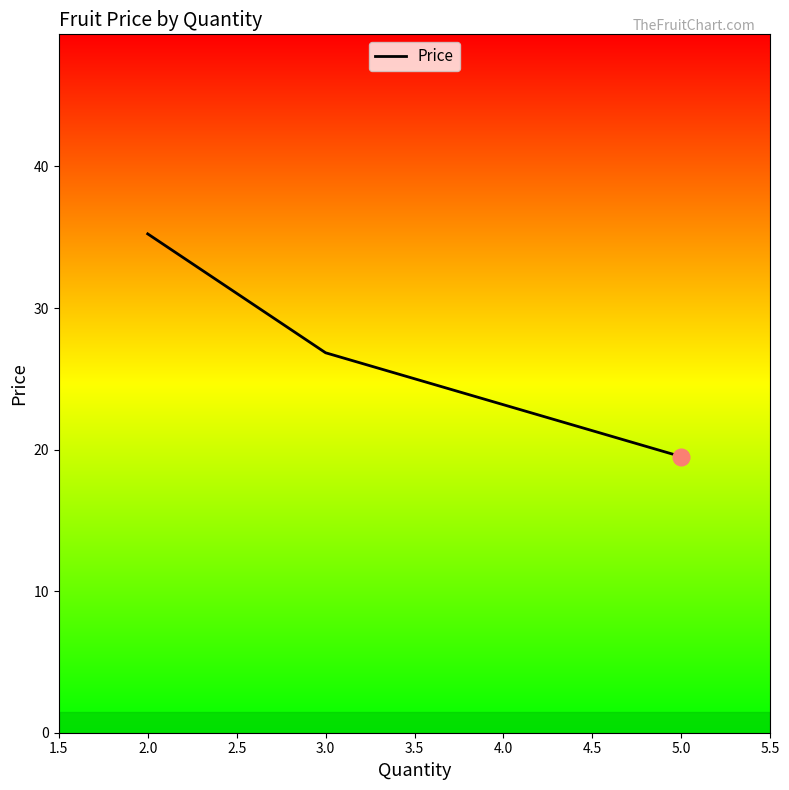

Is it true that the value at 5.0 is 13.2?

False